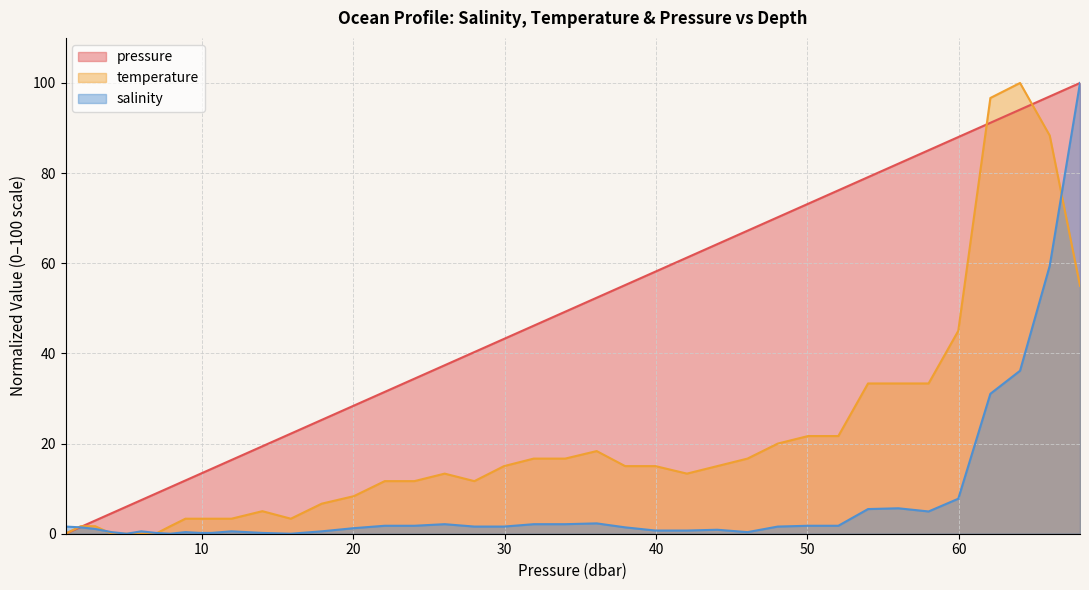

At which category is the sum across all series the highest?

68.0